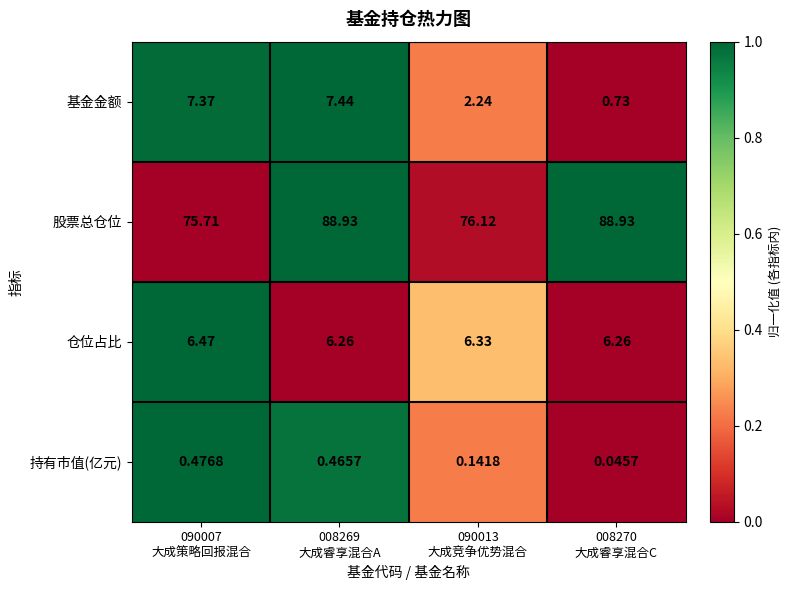

Which series has the largest total across all categories?

股票总仓位